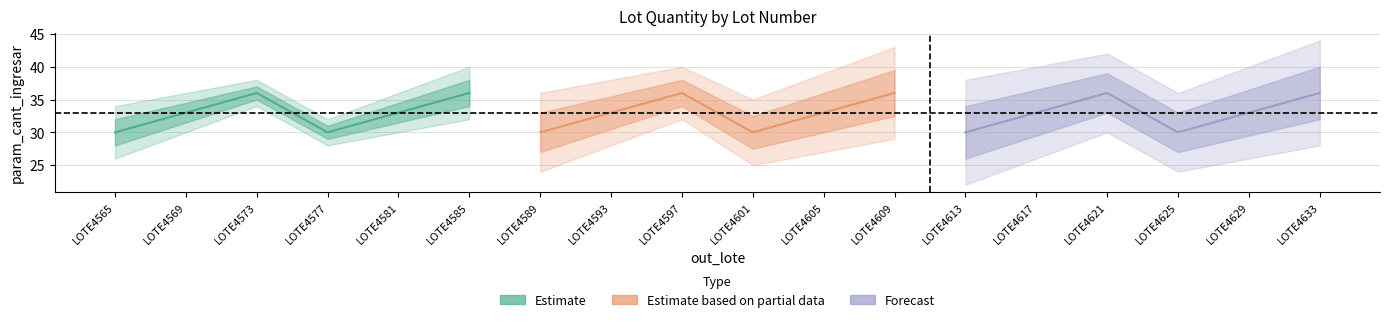

What is the lowest value of the Estimate based on partial data series?

30